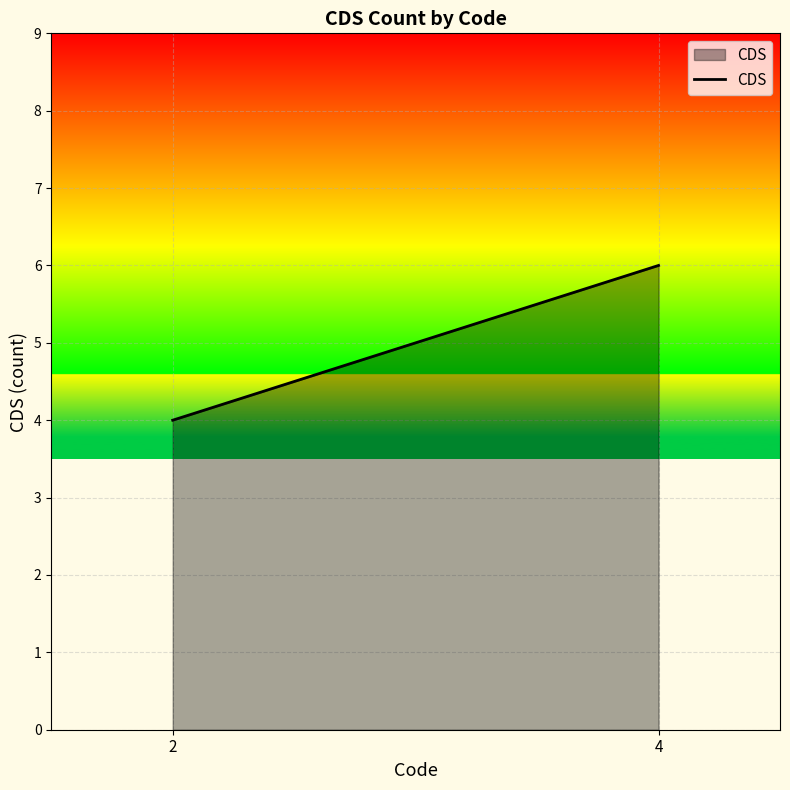

Reading right to left, transcribe all the data shown in this chart.

4=6	2=4